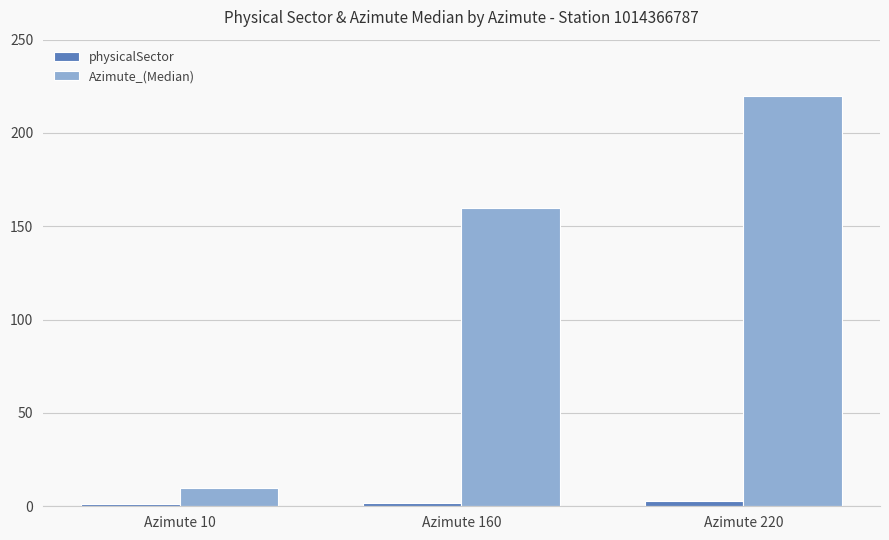

Reading left to right, list all the values displayed in this chart.

physicalSector: Azimute 10=1	Azimute 160=2	Azimute 220=3
Azimute_(Median): Azimute 10=10	Azimute 160=160	Azimute 220=220